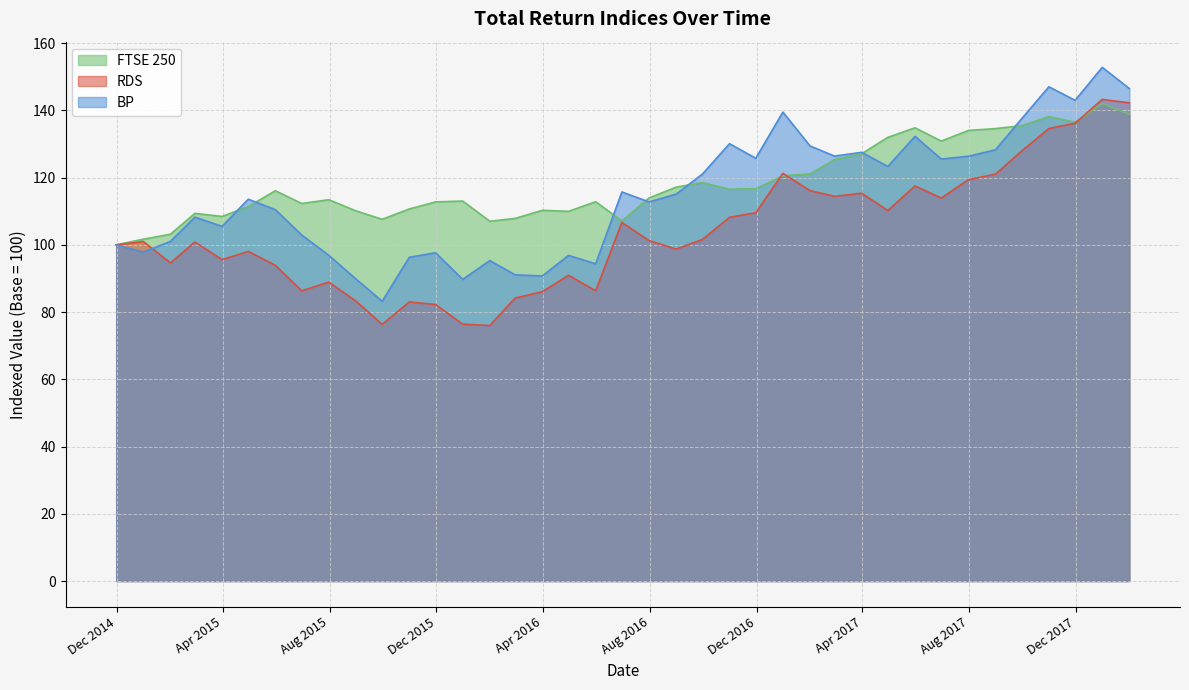

True or false: RDS has more than 0 points higher than both neighbors.

True